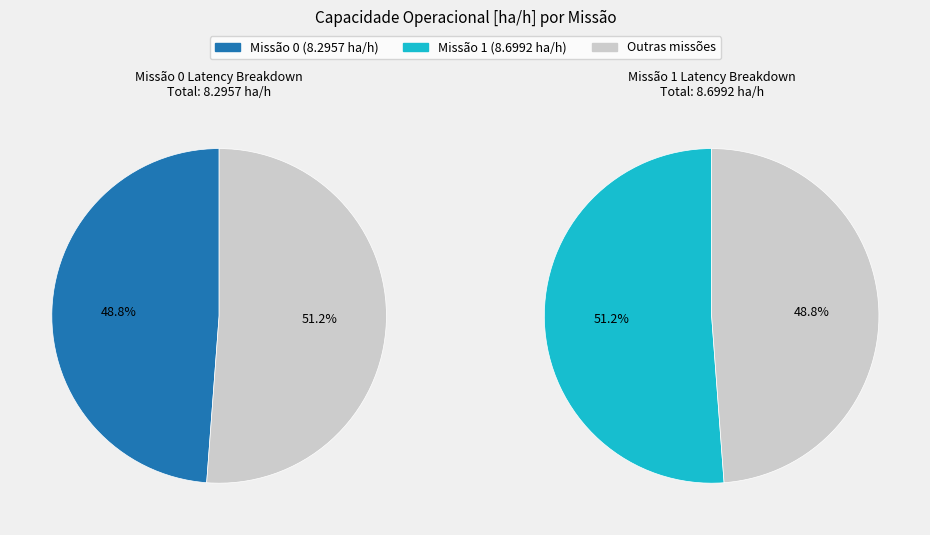

Rank the categories by value from highest to lowest.

1, 0